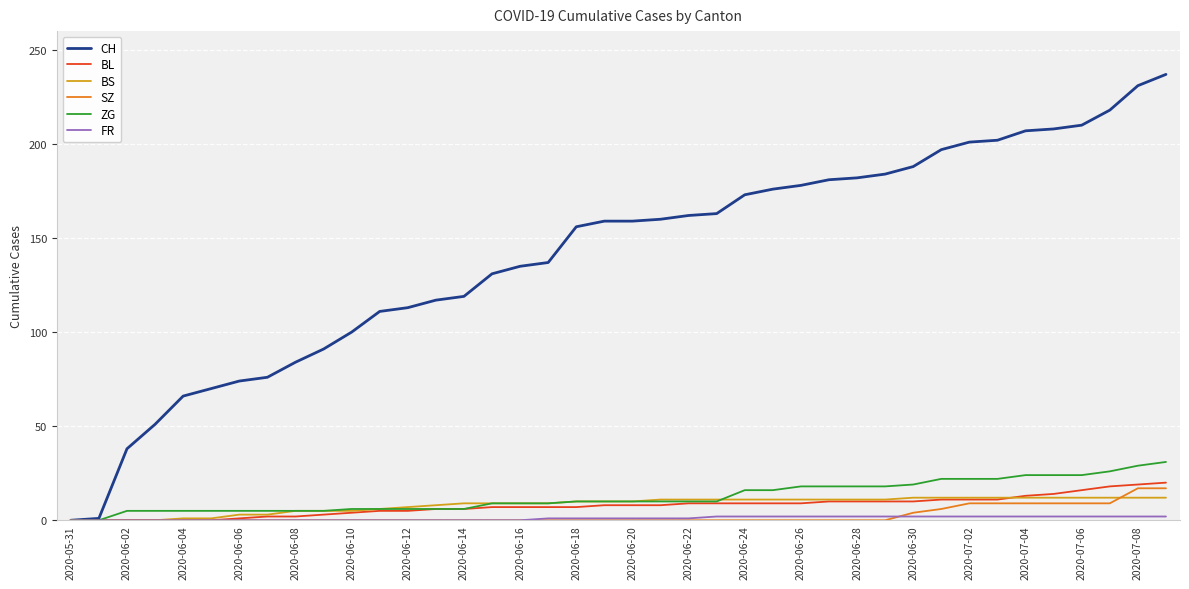

What is the highest value of the BL series?

20